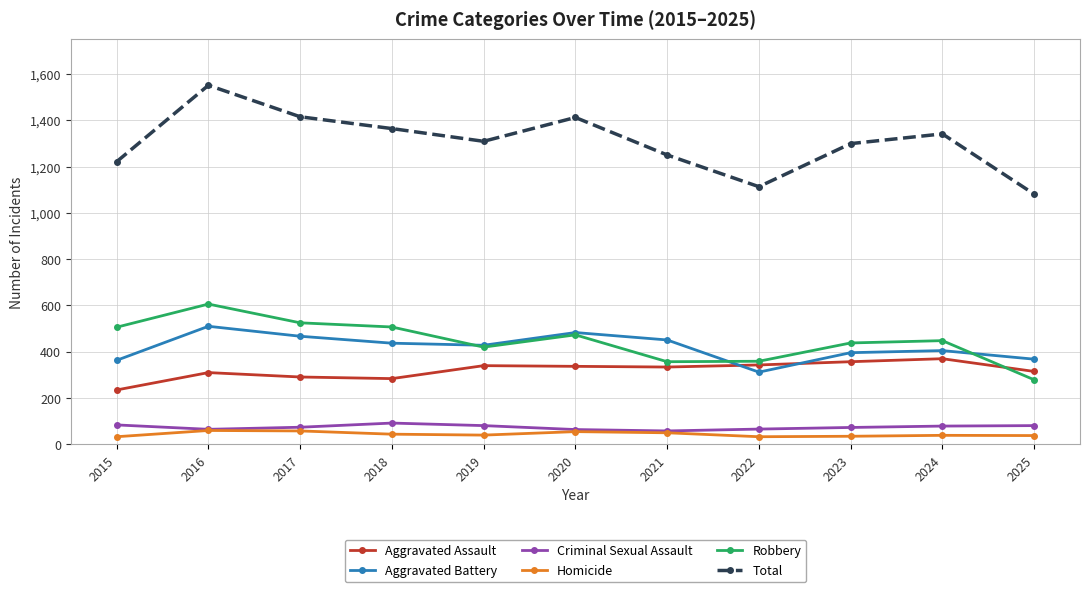

At which category is the sum across all series the highest?

2016